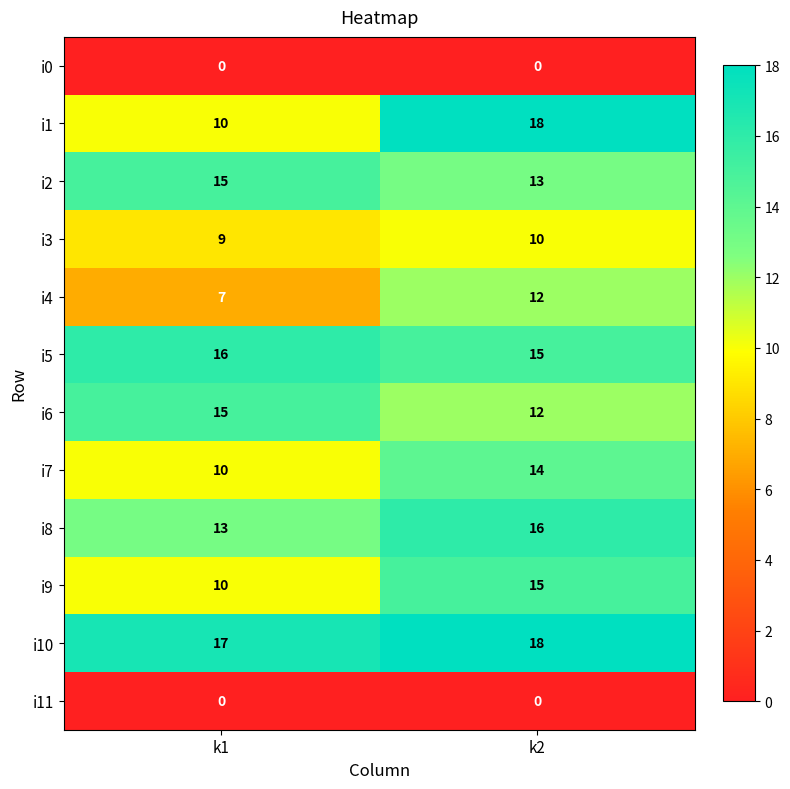

Is it true that i7 equals 10 at k1?

True